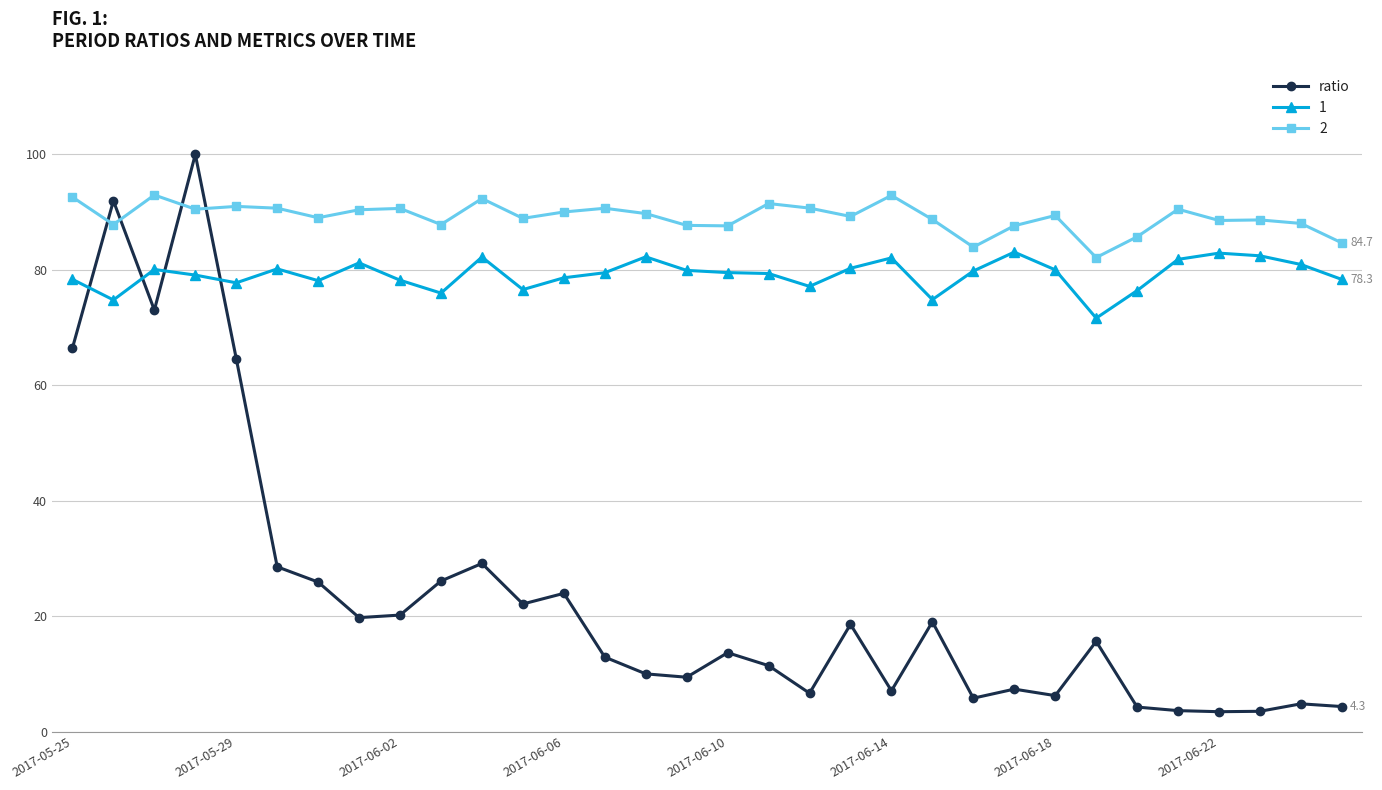

True or false: ratio and 1 cross at least once.

True